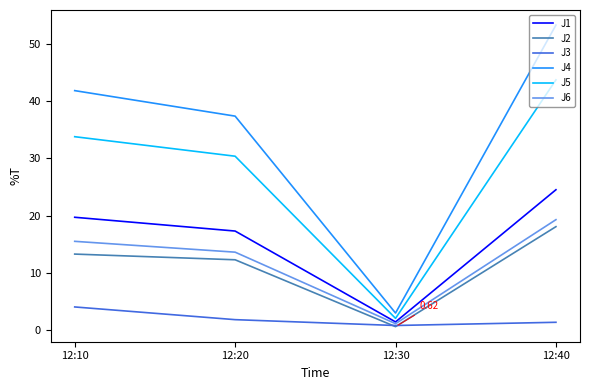

In J4, how many points are lower than both neighbors (excluding endpoints)?

1